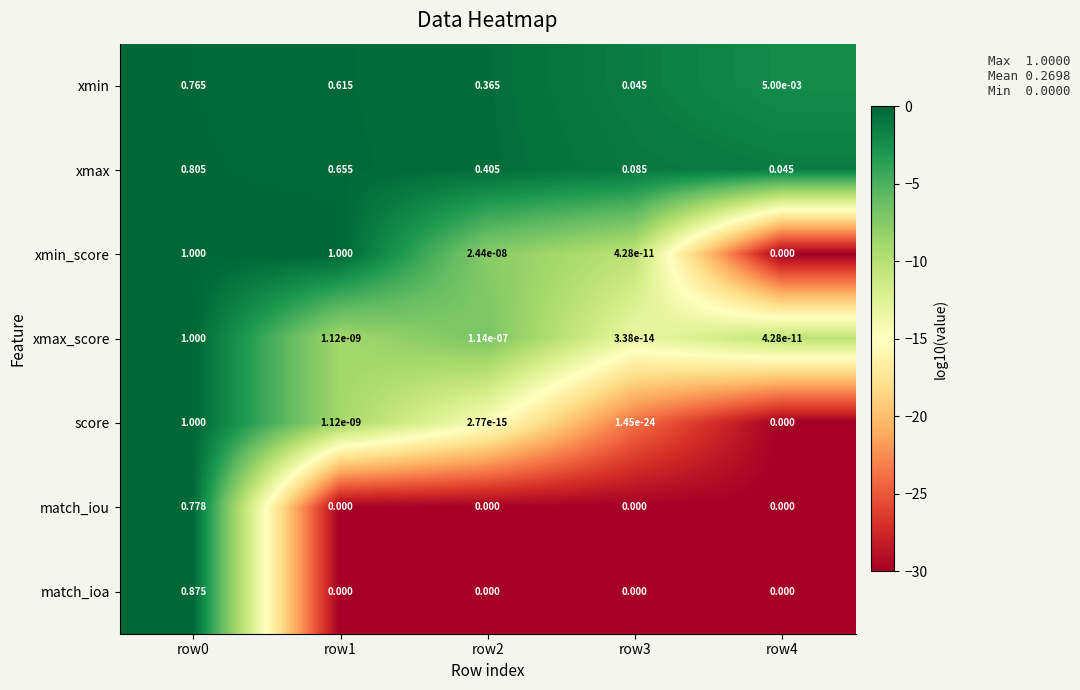

Is the value of xmax at row4 greater than the value of match_ioa at row2?

Yes